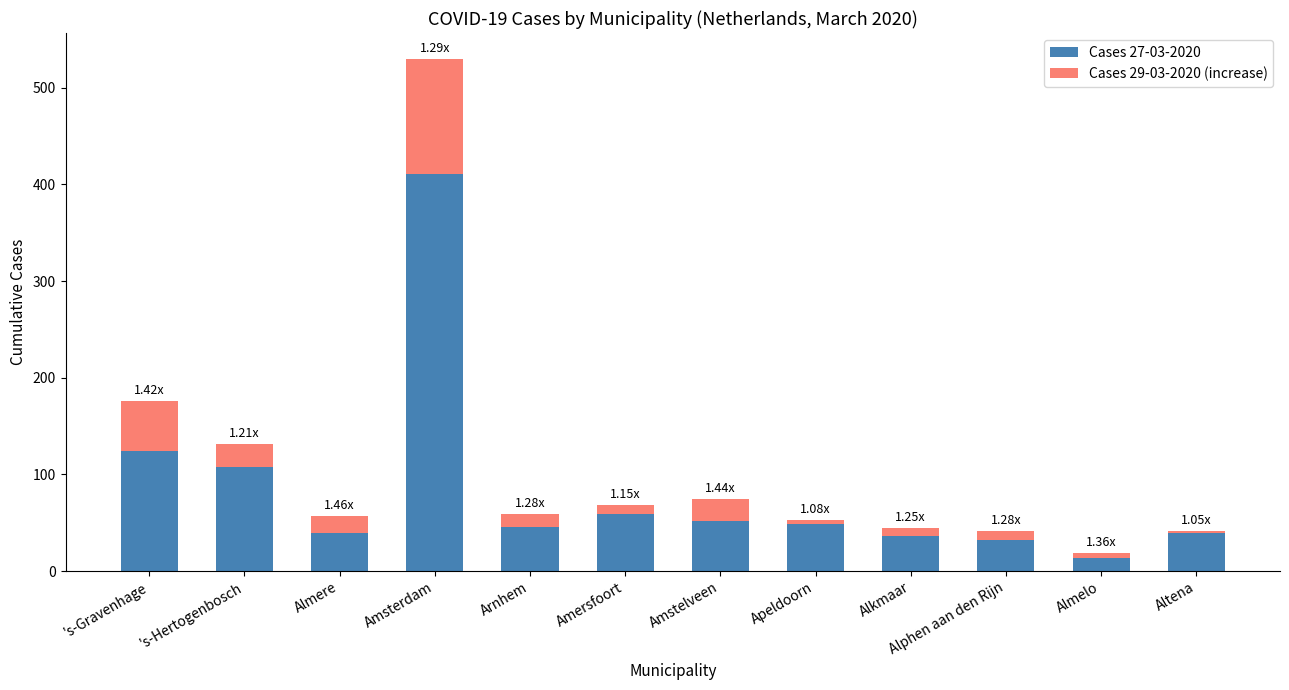

At which label does Cases 27-03-2020 reach its minimum?

Almelo